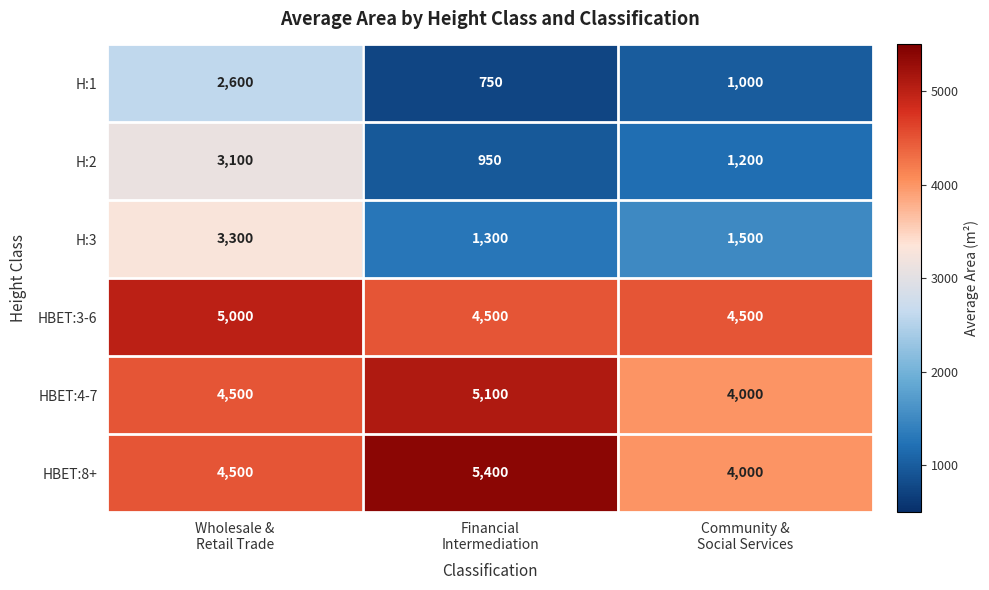

What is the minimum value for HBET:3-6?

4500